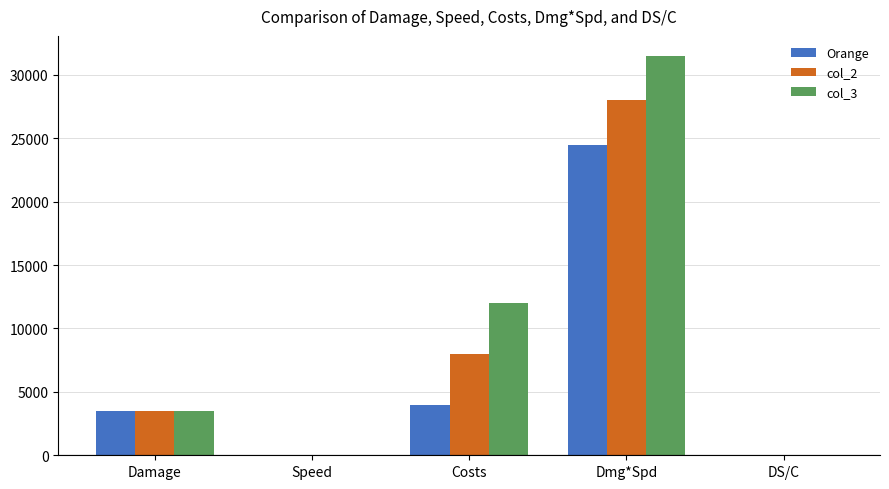

Which series has the largest total across all categories?

col_3